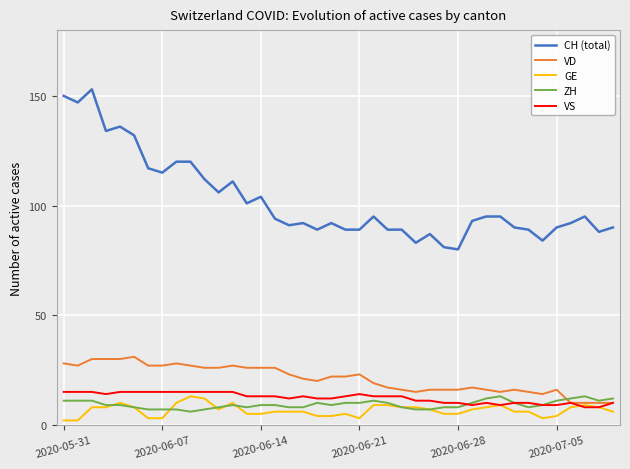

Which series has the largest range (max minus min)?

CH (total)